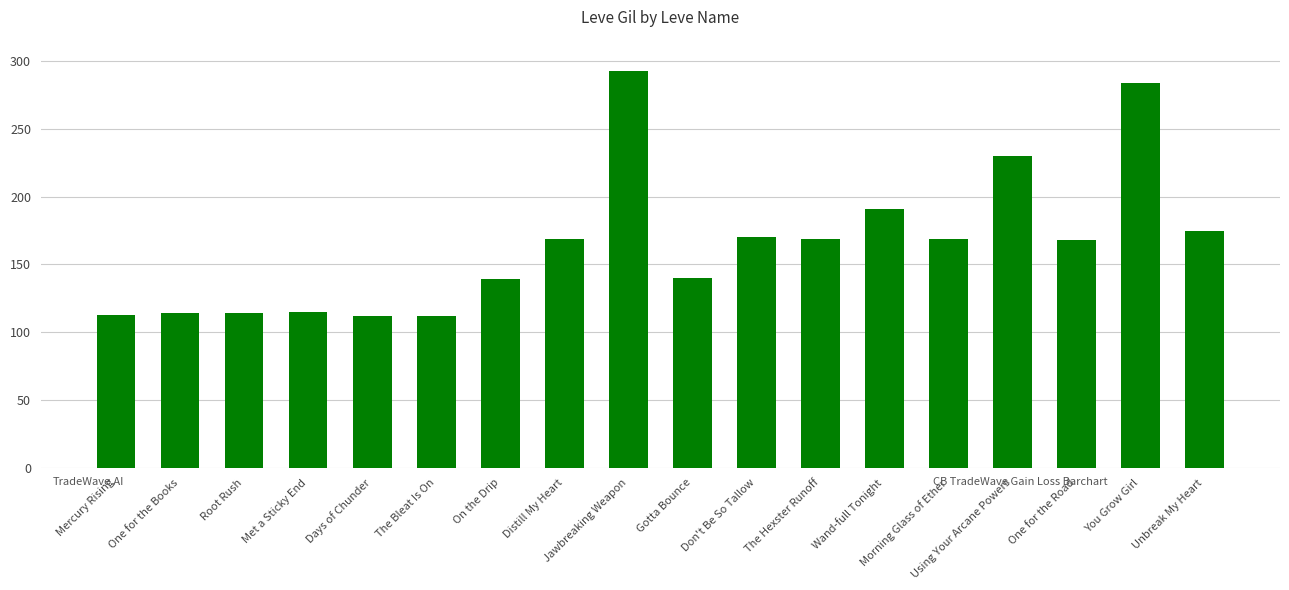

Where is the data nearest to the value 202?

Wand-full Tonight